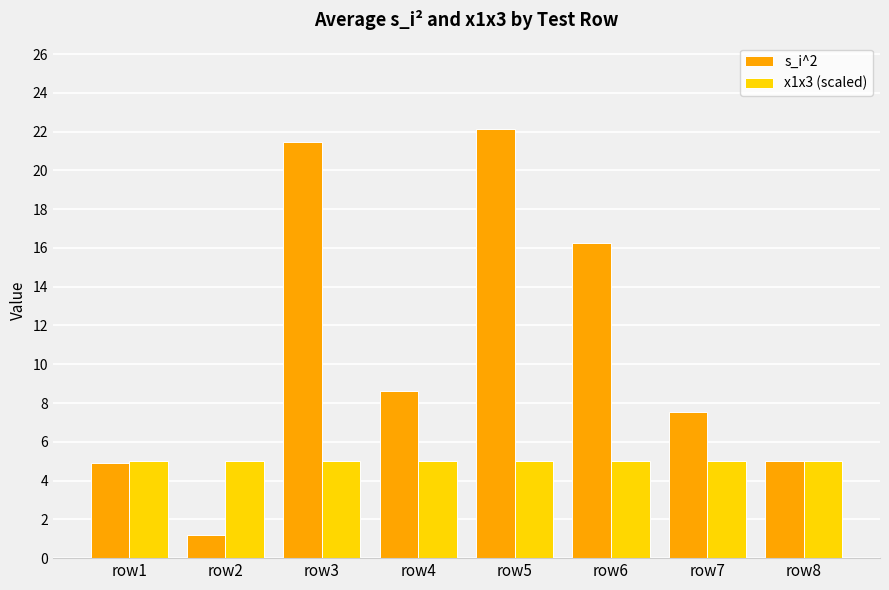

Which series has the widest spread of values?

s_i^2